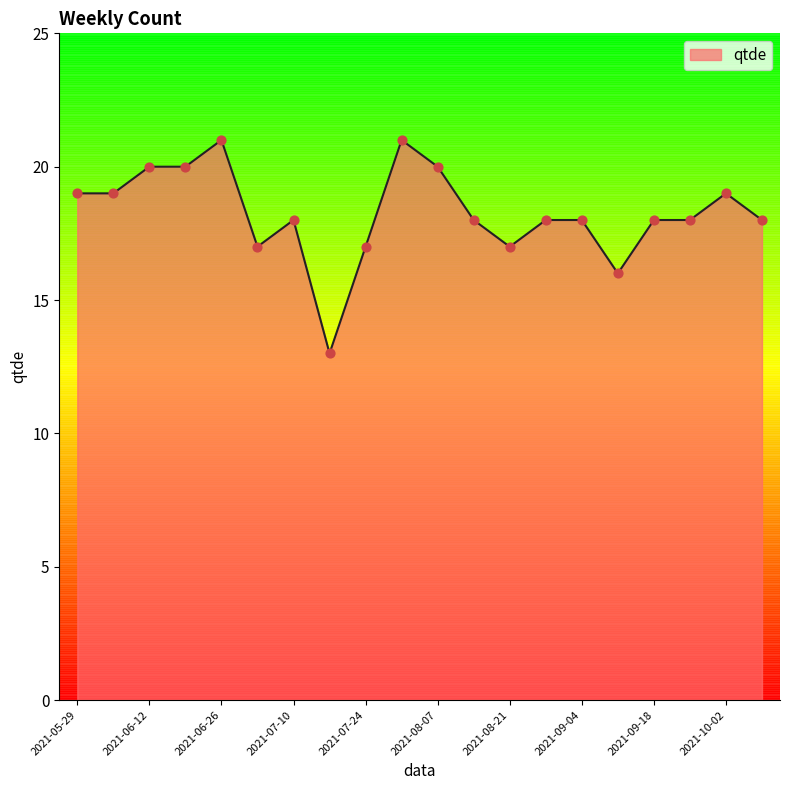

What is the greatest value displayed?

21